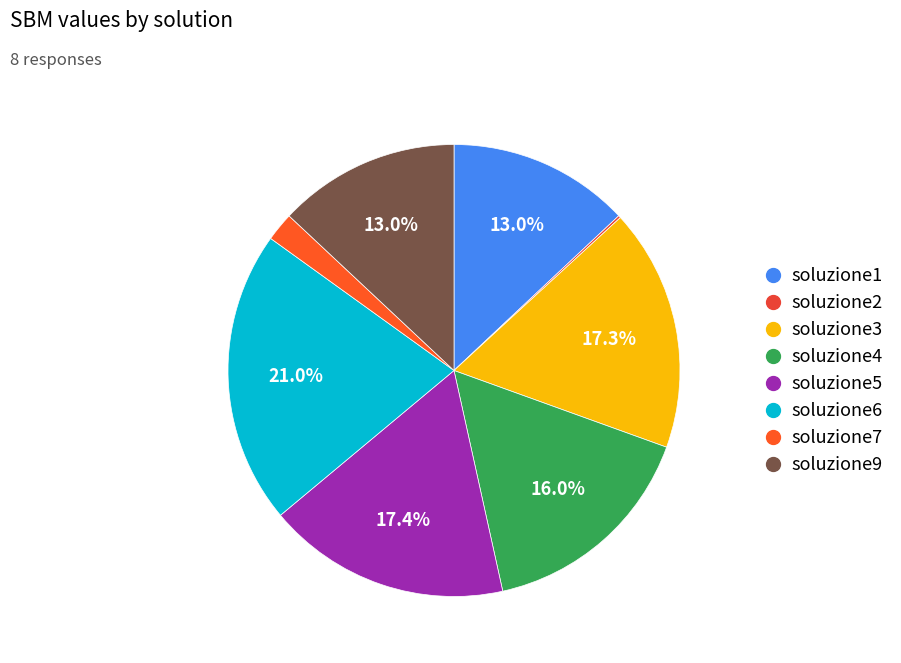

How much of the chart is everything except soluzione7?

97.9%